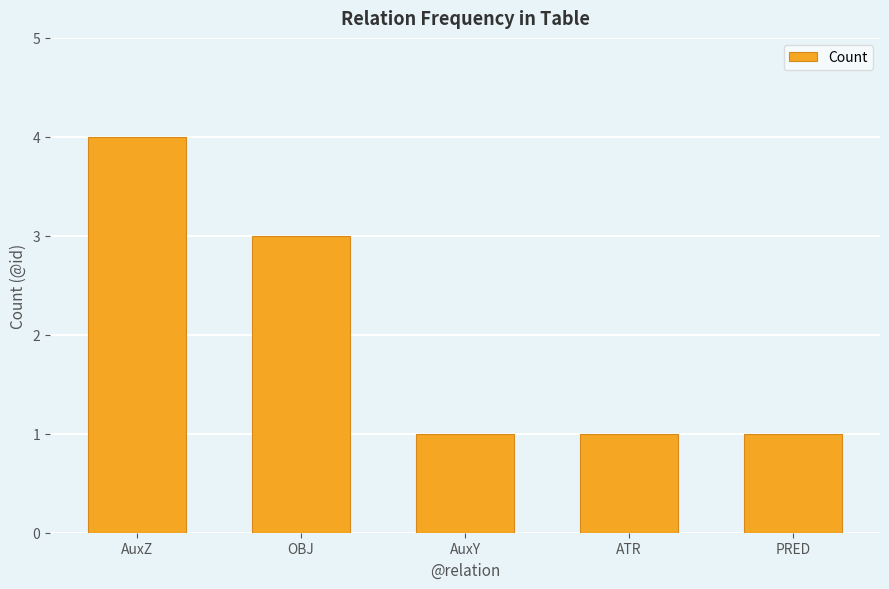

What is the label of the 3rd bar from the right?

AuxY